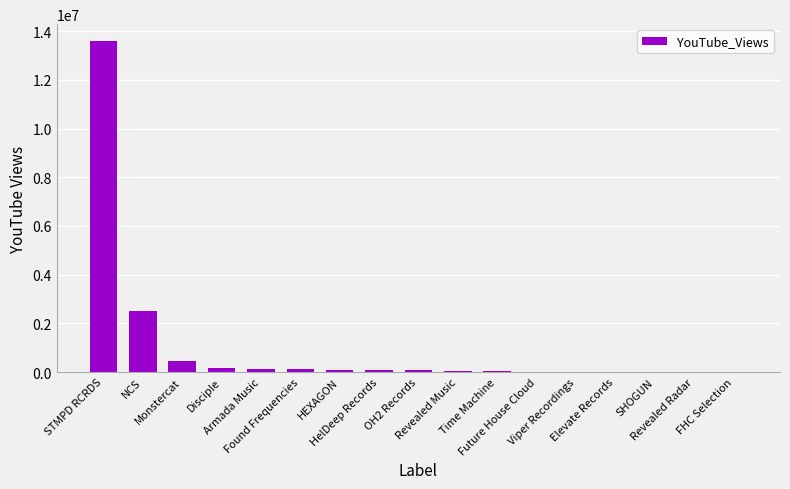

What is the maximum value shown in the chart?

13608461